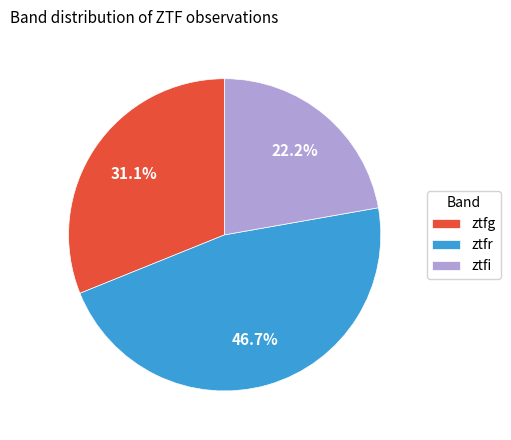

Which has a higher value, ztfr or ztfg?

ztfr